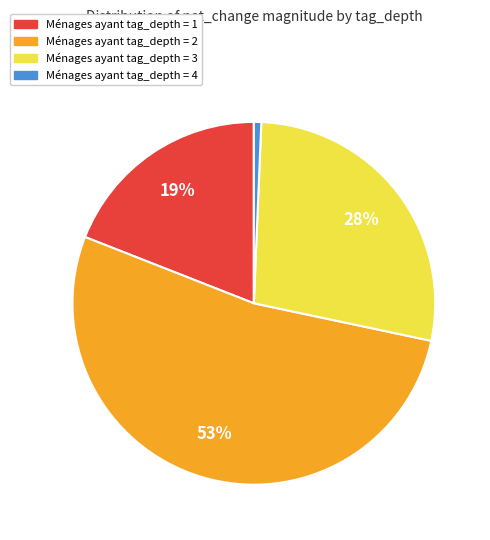

Is there a majority slice in this chart?

Yes